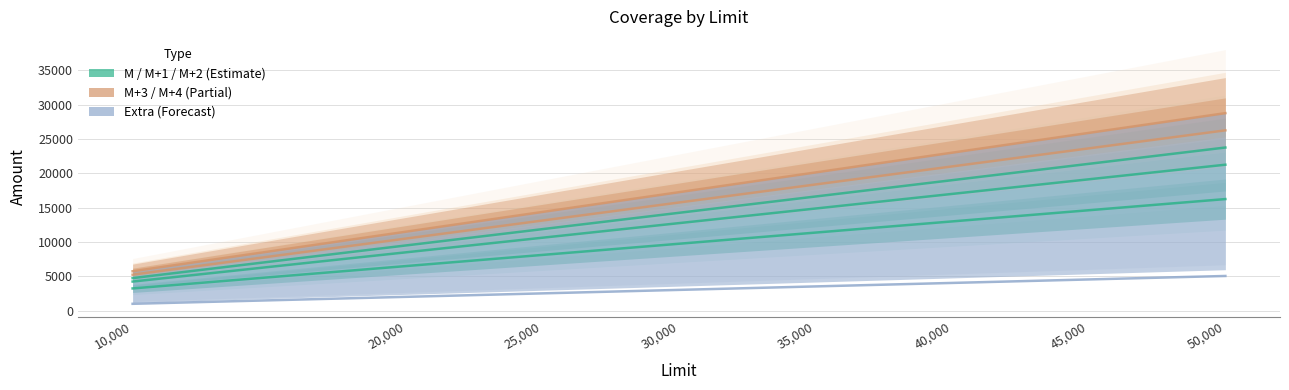

What is the lowest value of the M+3 series?

5250.0